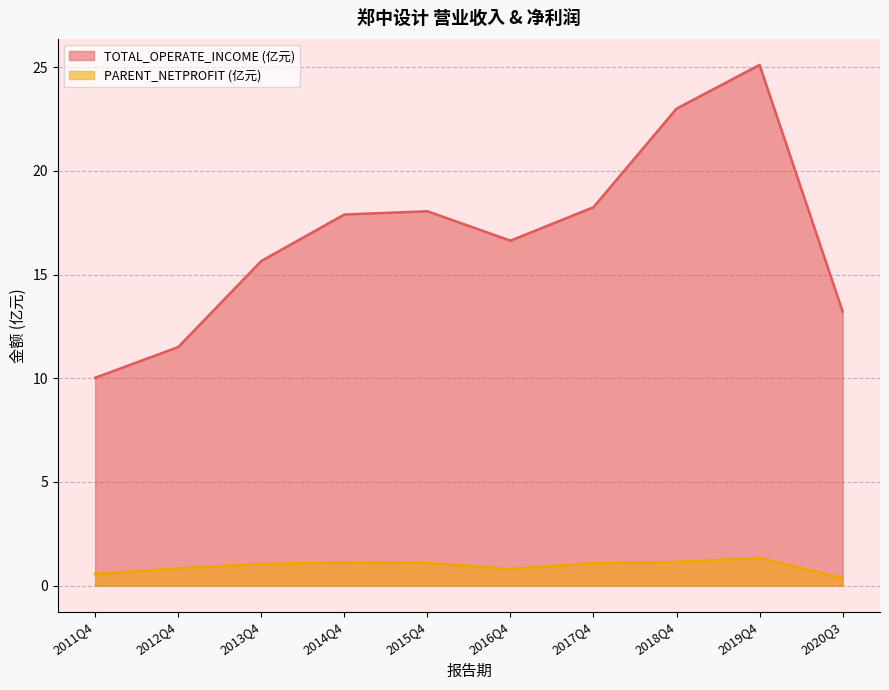

How many data points does each series have?

10